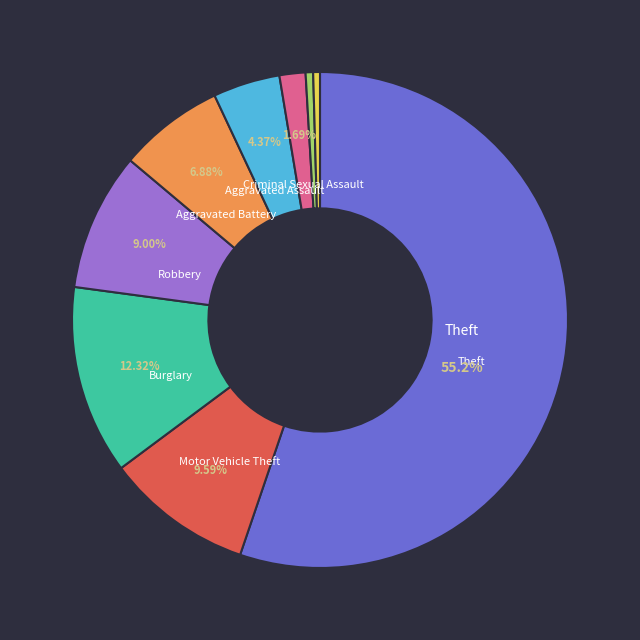

Is there any slice that represents more than half of the pie?

Yes